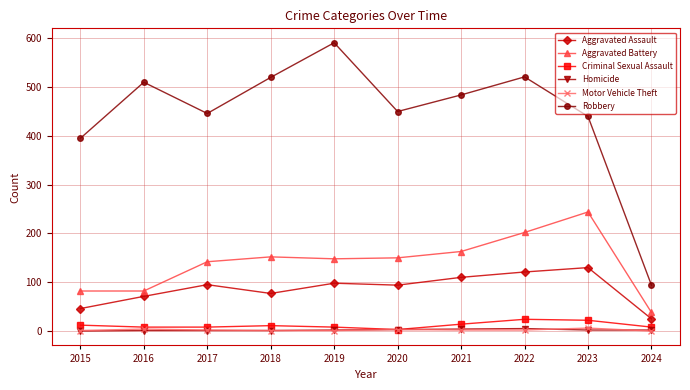

True or false: Robbery has more than 2 interior local peaks.

True